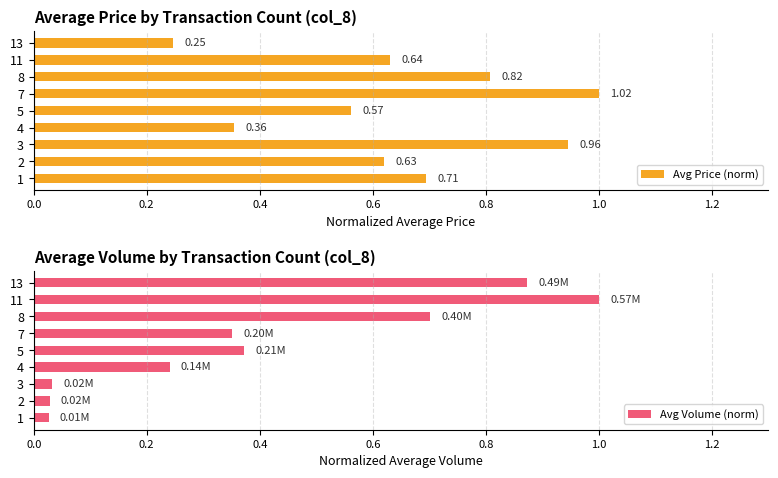

What is the spread (max minus min) of values at 1?

0.7